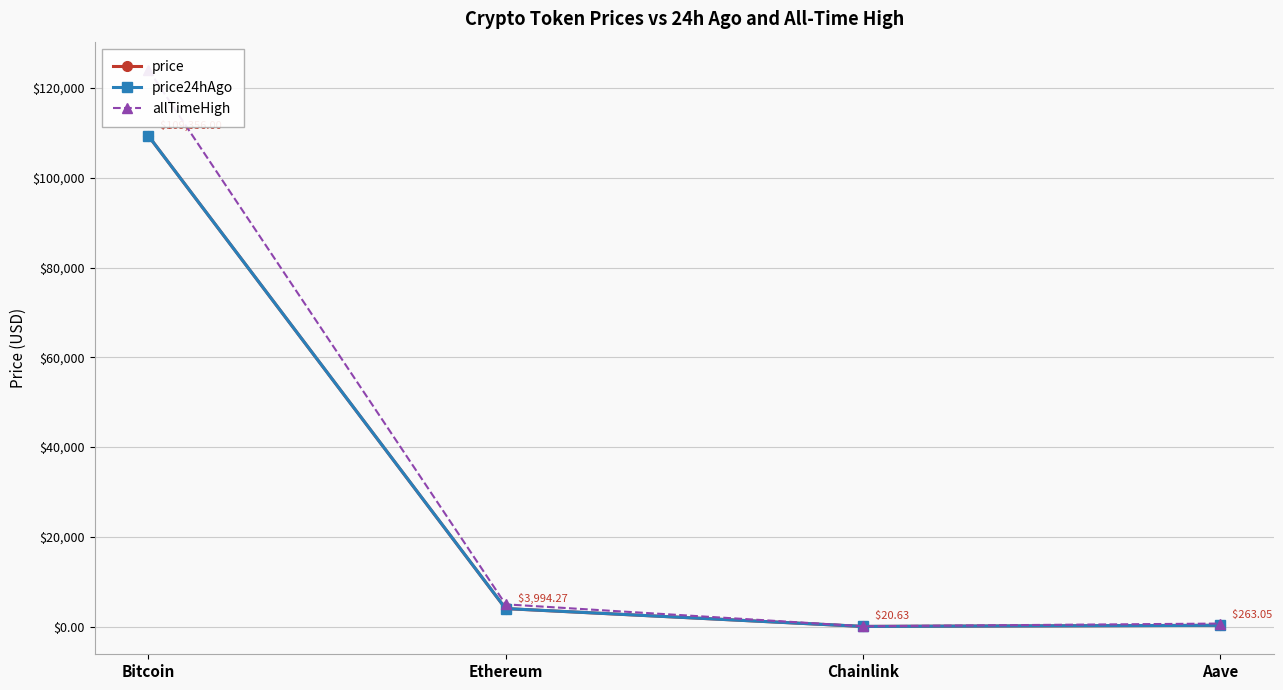

True or false: price and allTimeHigh intersect in this chart.

False